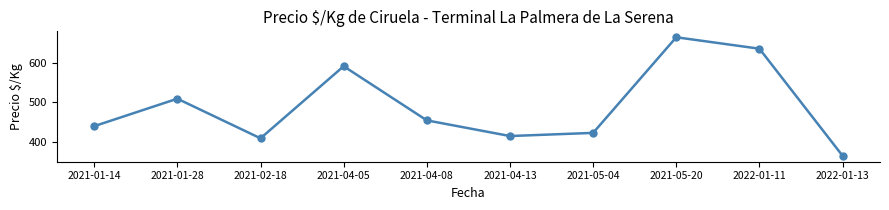

What is the difference between the values at 2021-05-20 and 2022-01-11?

29.0